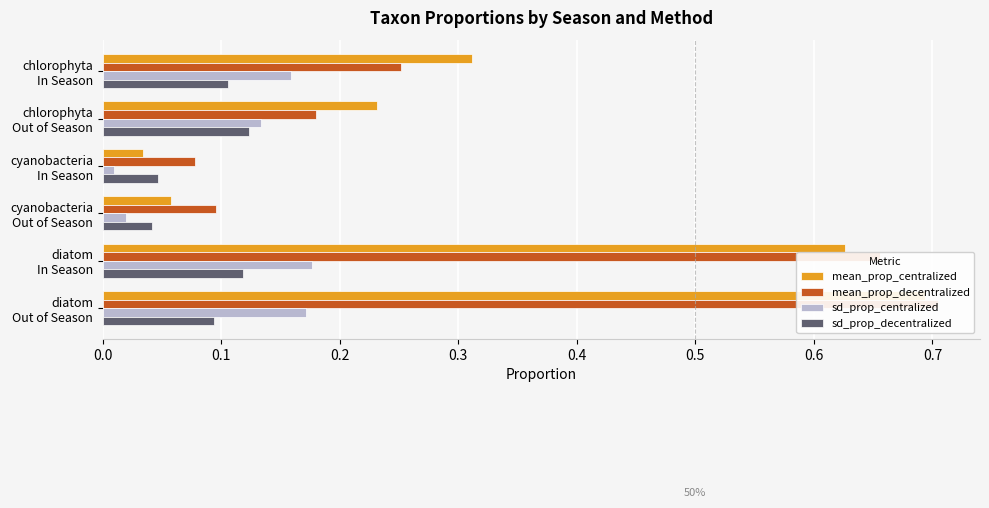

Rank the series by their maximum value, from highest to lowest.

mean_prop_decentralized, mean_prop_centralized, sd_prop_centralized, sd_prop_decentralized